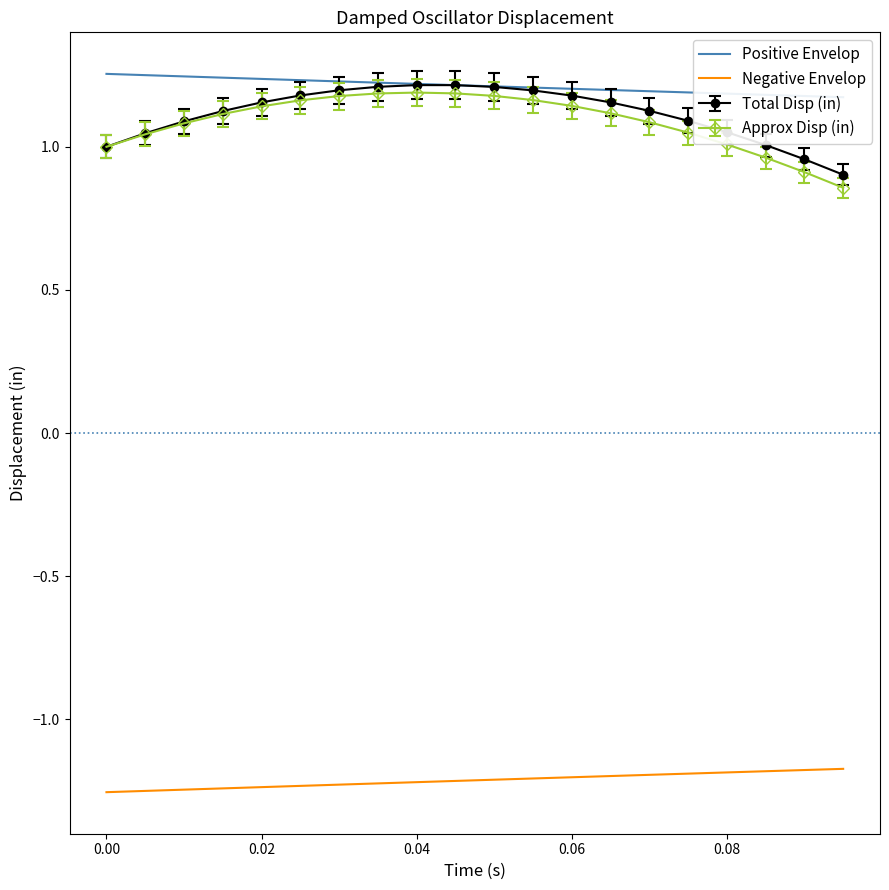

The value of Negative Envelop at 0.08 is -0.6. True or false?

False